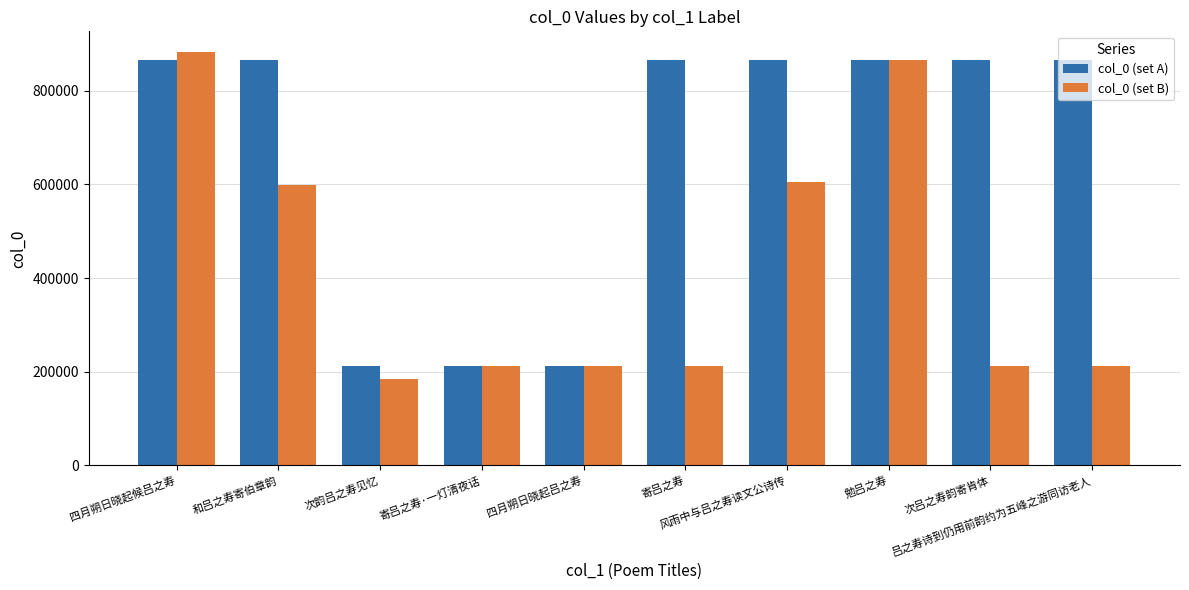

What is the difference between the maximum and minimum values in the col_0 (set B) series?

698479